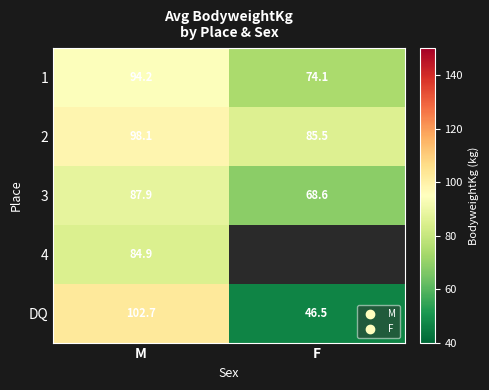

List the labels in order of 3 value, smallest first.

F, M